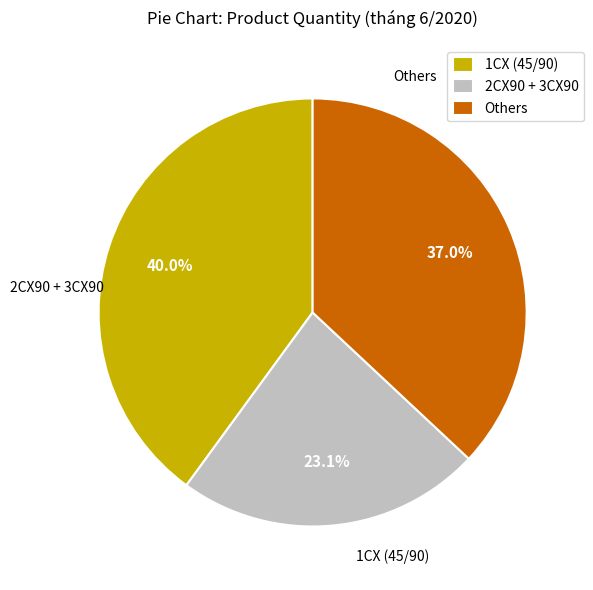

To the nearest percent, what is the difference between the largest and smallest slice percentages?

17%